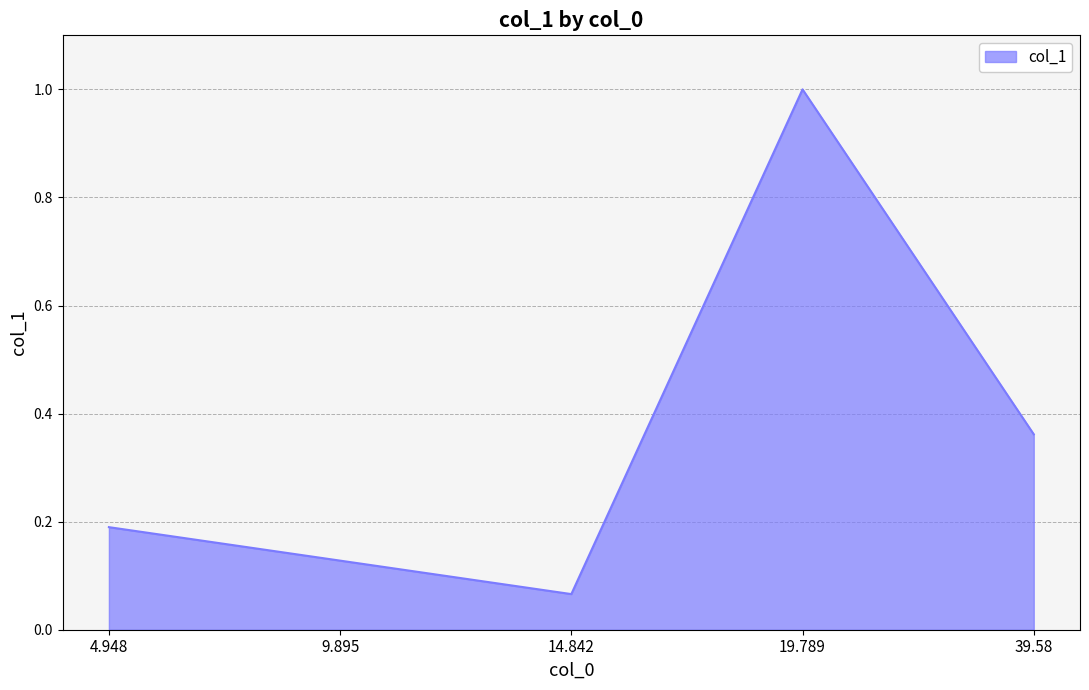

At which category does the data reach its first local valley?

14.842